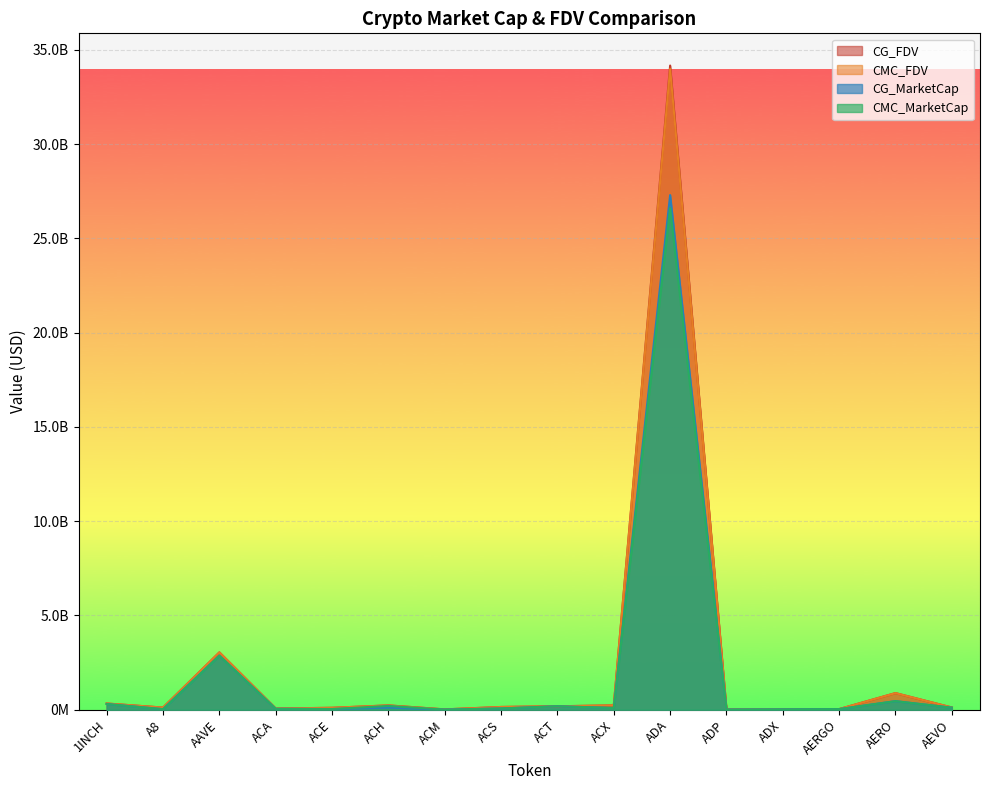

What is the average value of the CG_FDV series?

2481195303.9